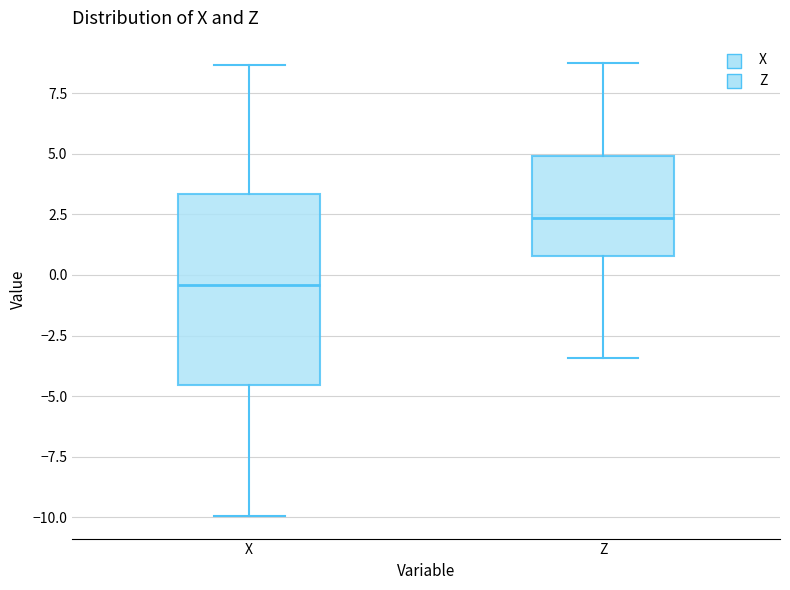

Which box is the tallest, from its lower edge to its upper edge?

X